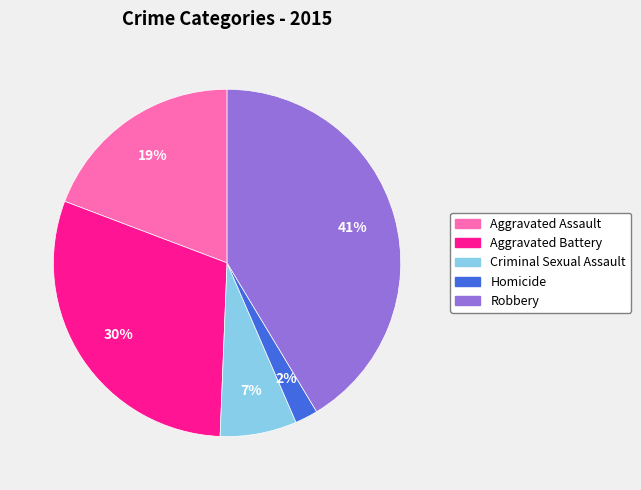

Which category has the smallest portion of the pie?

Homicide